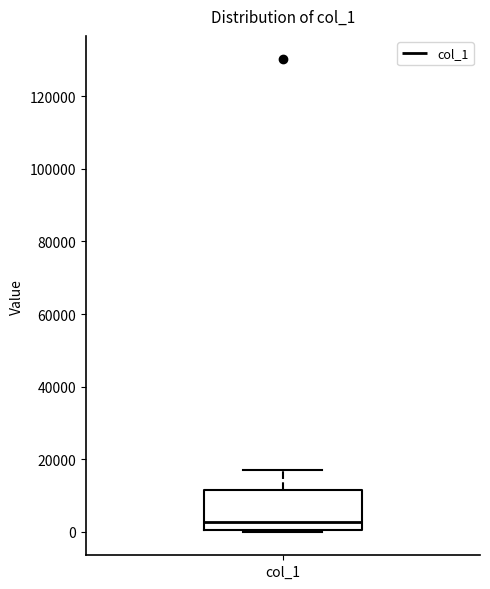

Where is the lower edge of the box for col_1 on the y-axis? The values are not printed on the chart, so give them approximately, as read against the axis.

0